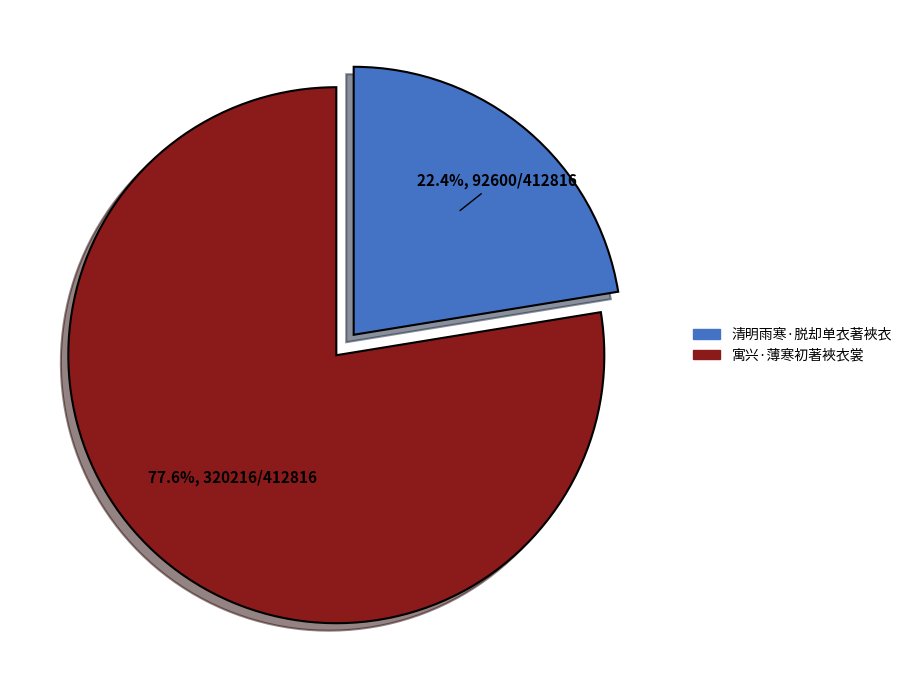

The 清明雨寒·脱却单衣著裌衣 slice represents 22% of the pie. True or false?

True